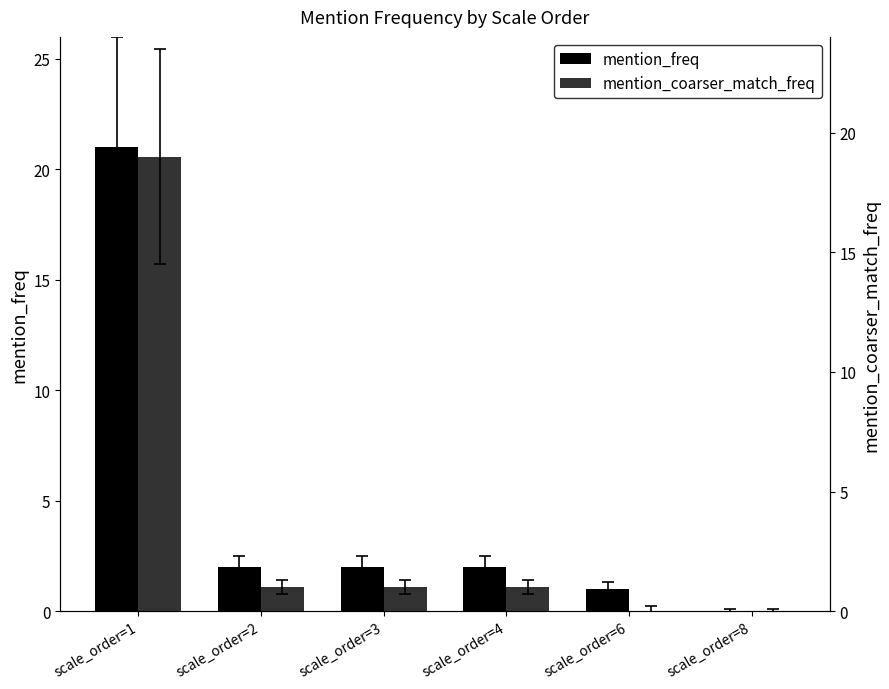

Reading left to right, extract all data points from this chart.

mention_freq: 21	2	2	2	1	0
mention_coarser_match_freq: 19	1	1	1	0	0